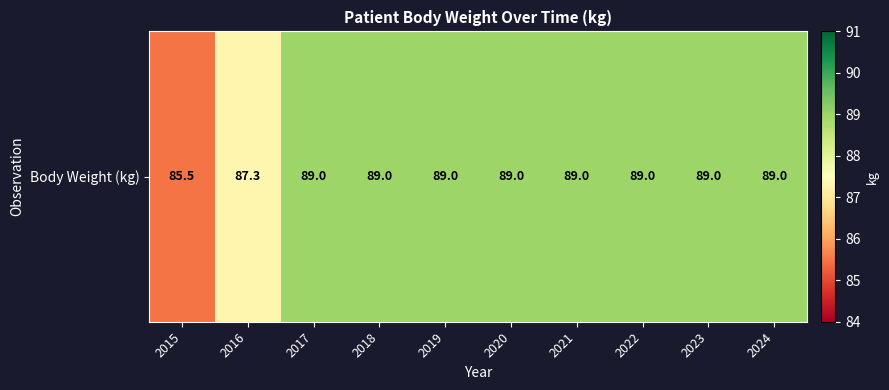

List the labels in order of value, smallest first.

2015, 2016, 2017, 2018, 2019, 2020, 2021, 2022, 2023, 2024